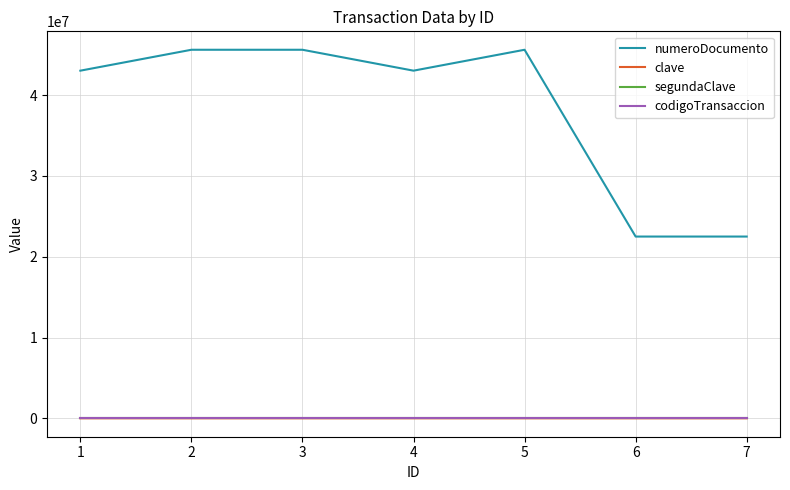

What is the sum of the numeroDocumento values at 1 and 6?

65518931